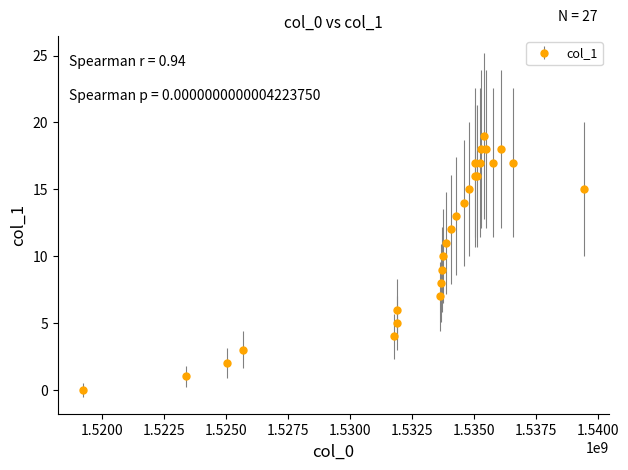

What is the sum of all values?

308